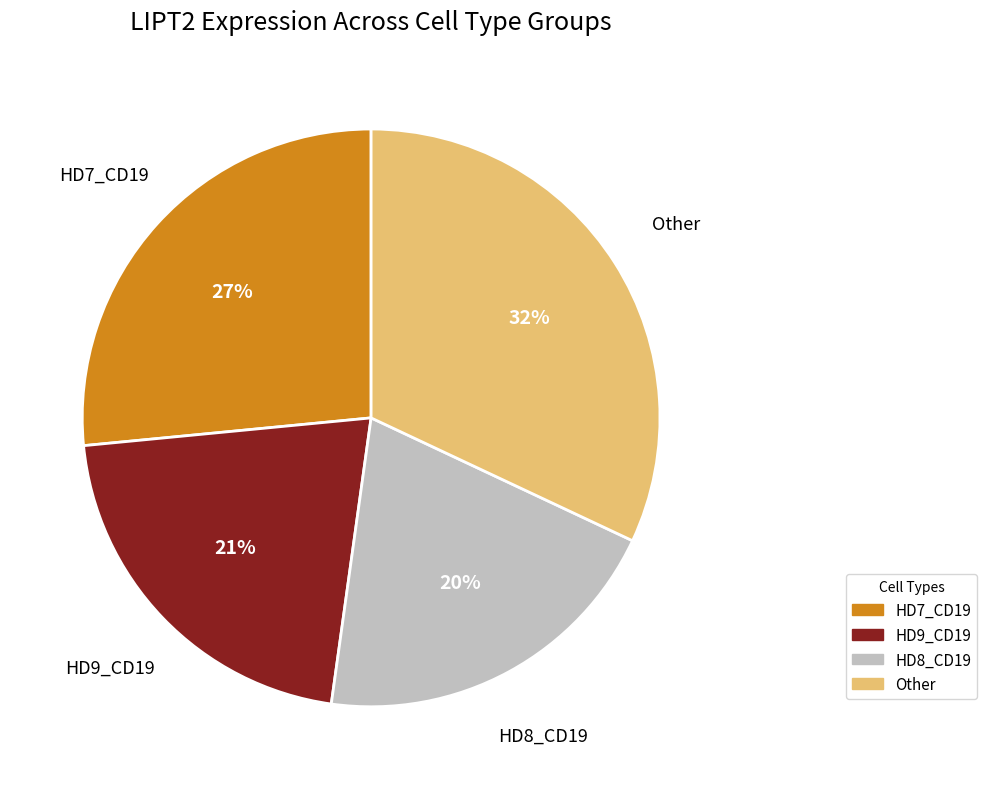

Is there any slice that represents more than half of the pie?

No